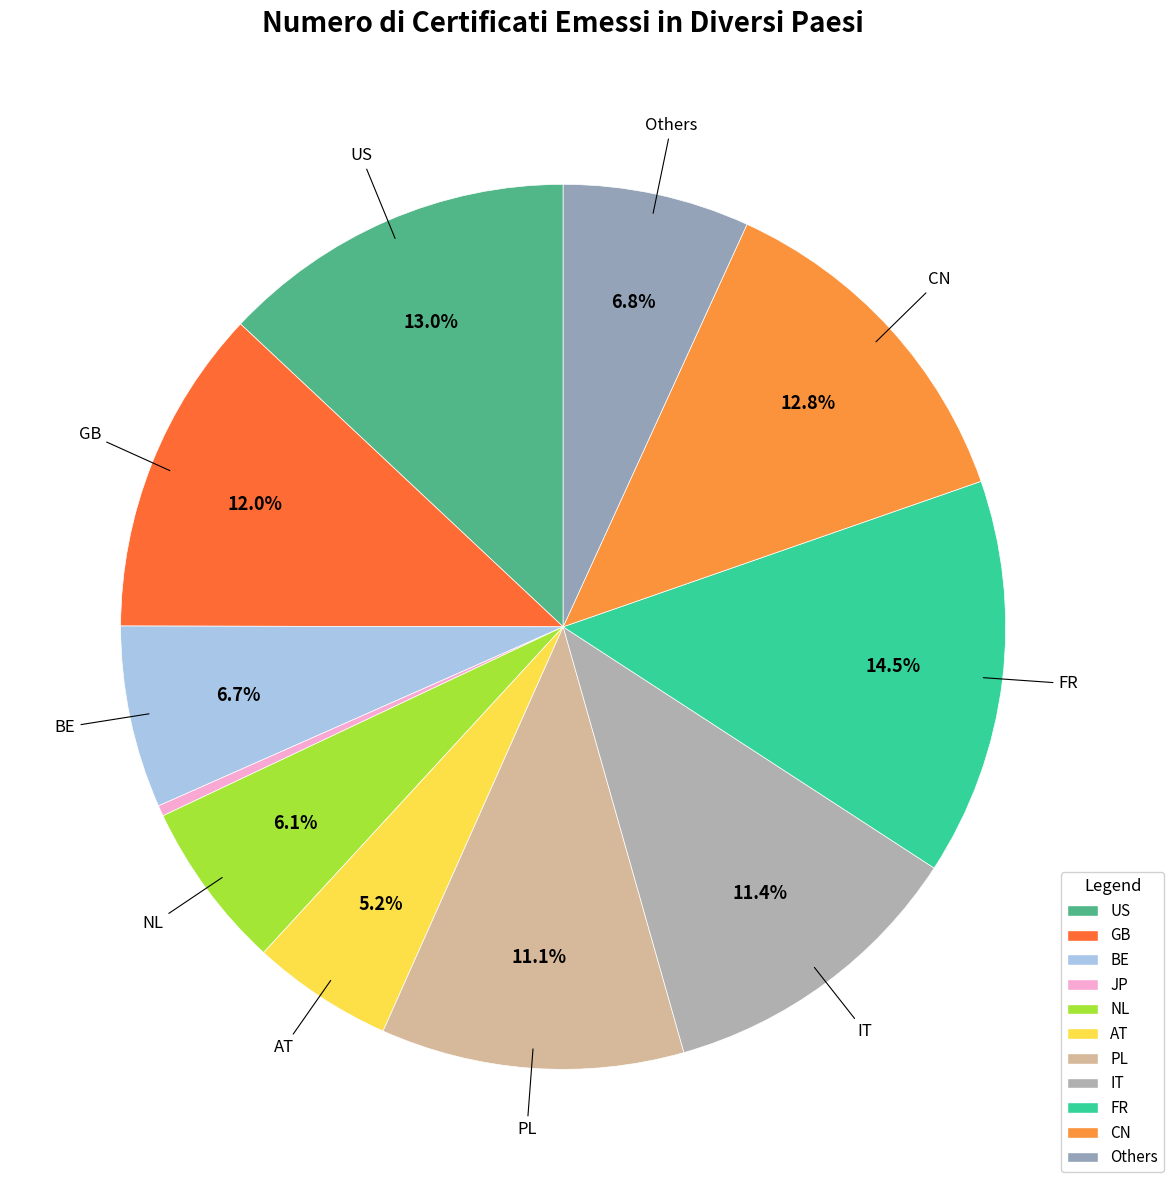

How many slices are in this pie chart?

11